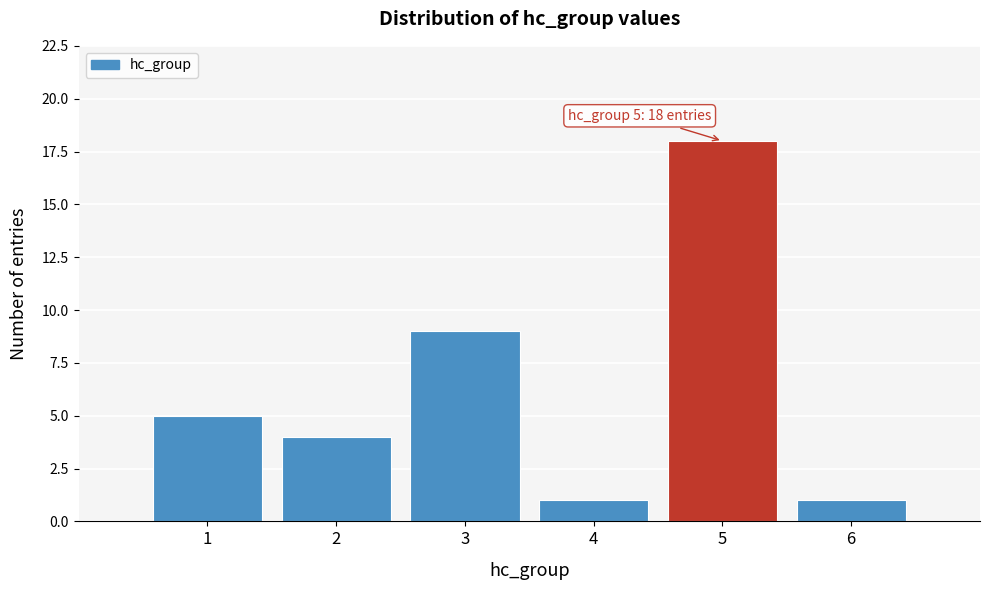

Reading left to right, transcribe all the data shown in this chart.

1=5	2=4	3=9	4=1	5=18	6=1